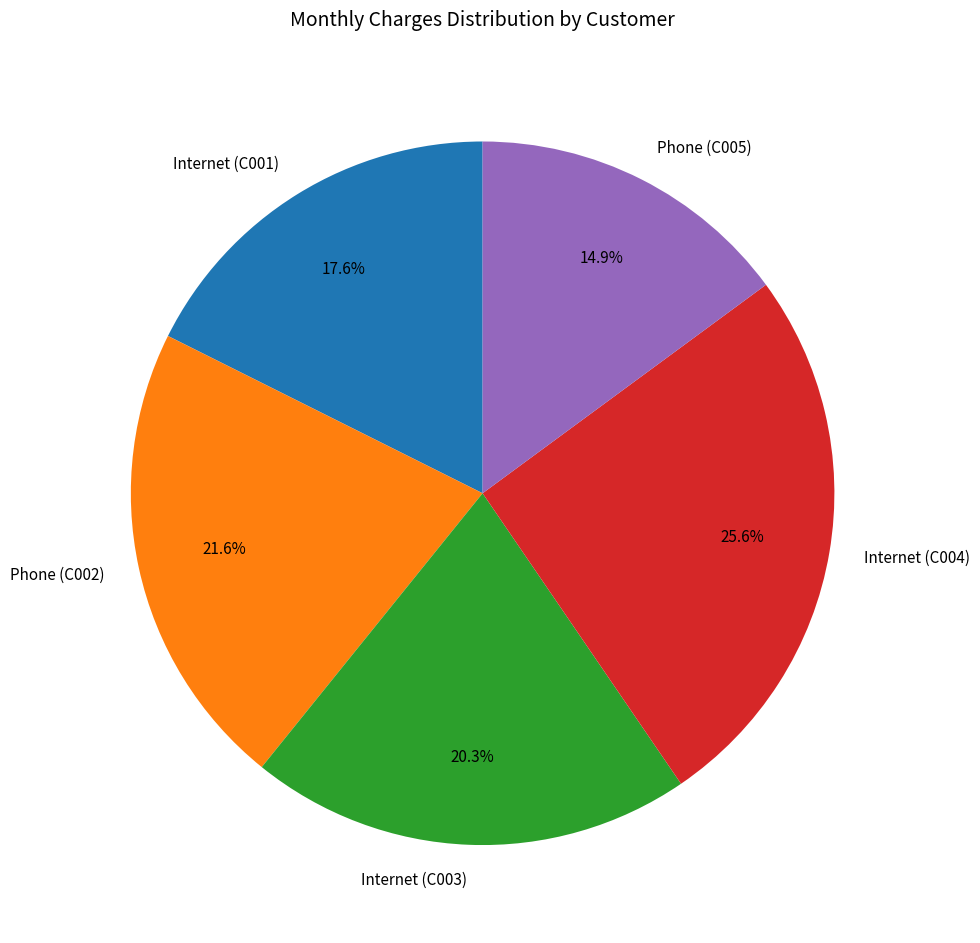

The Phone (C005) slice represents 6% of the pie. True or false?

False